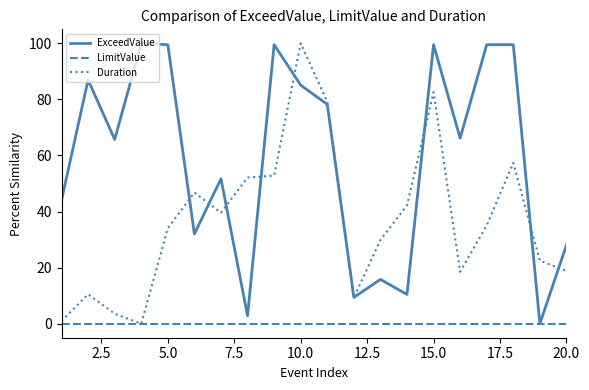

At how many categories does at least one series exceed 57?

11